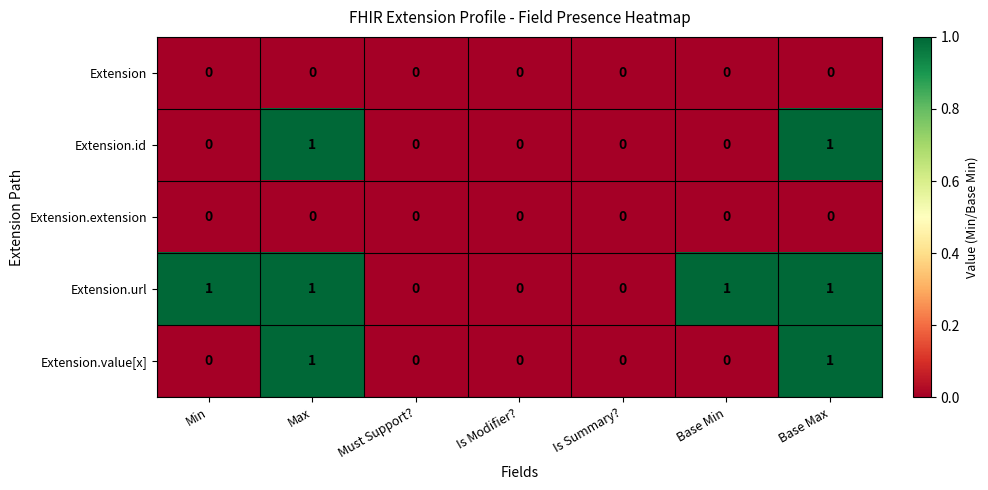

True or false: Extension has a value of 0 at Base Min.

True